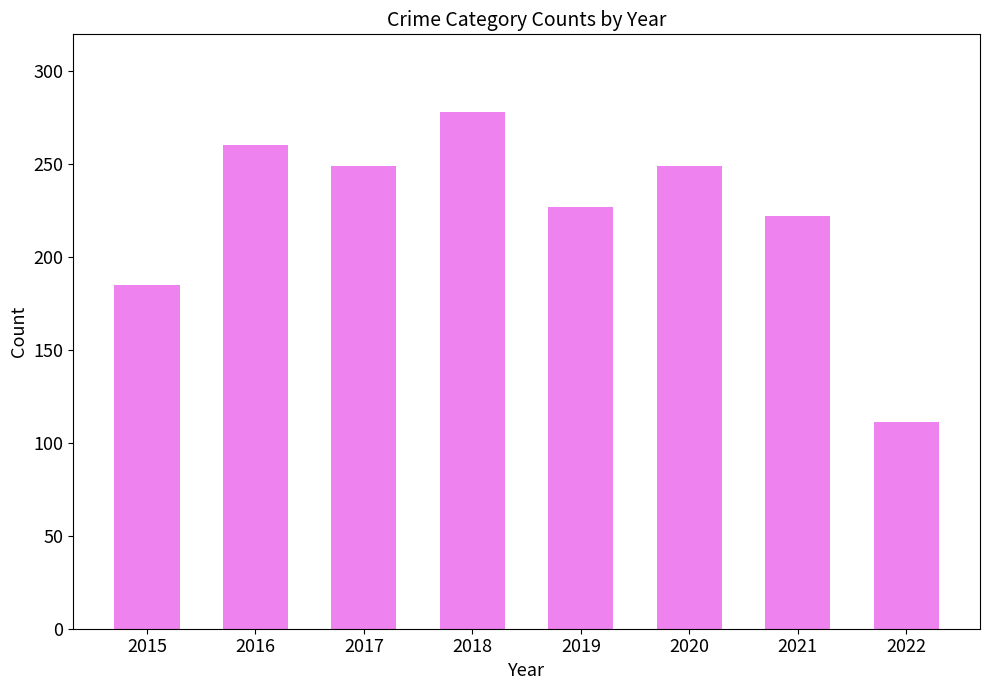

The chart shows a value of 421 at 2018. True or false?

False